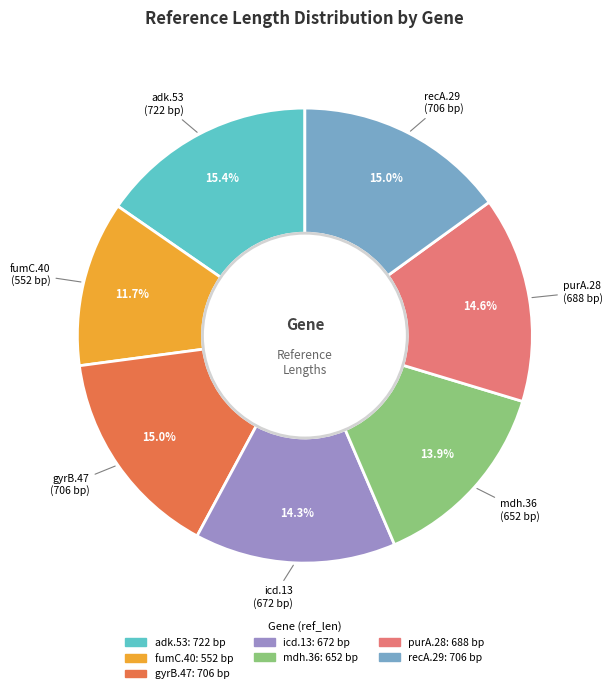

Does purA.28 represent more than half of the total?

No